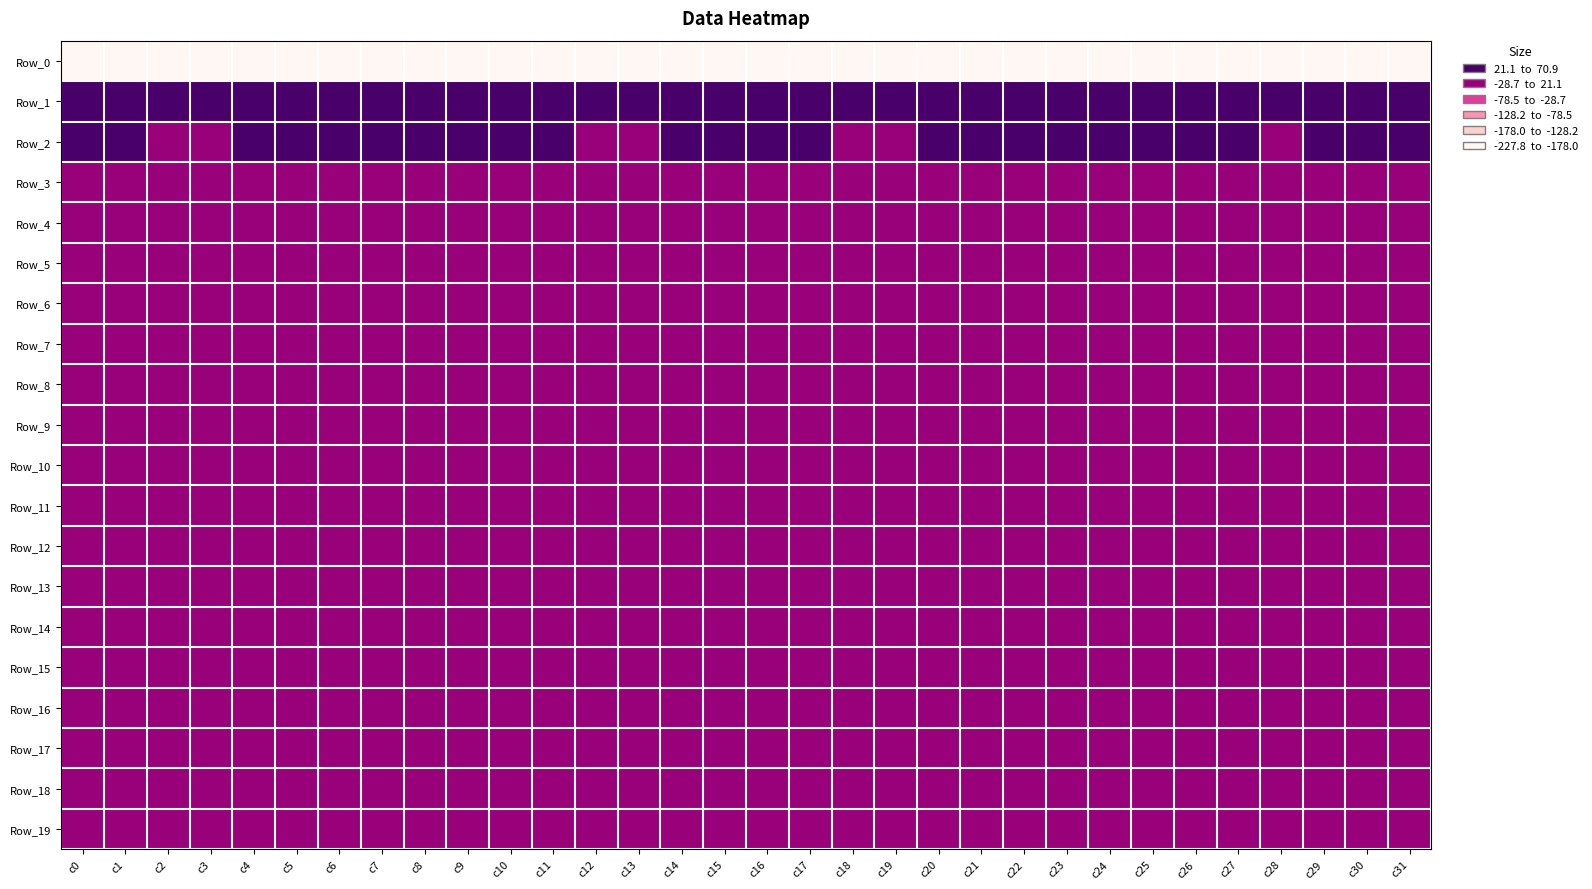

What is the total value across all series at c27?

-166.4